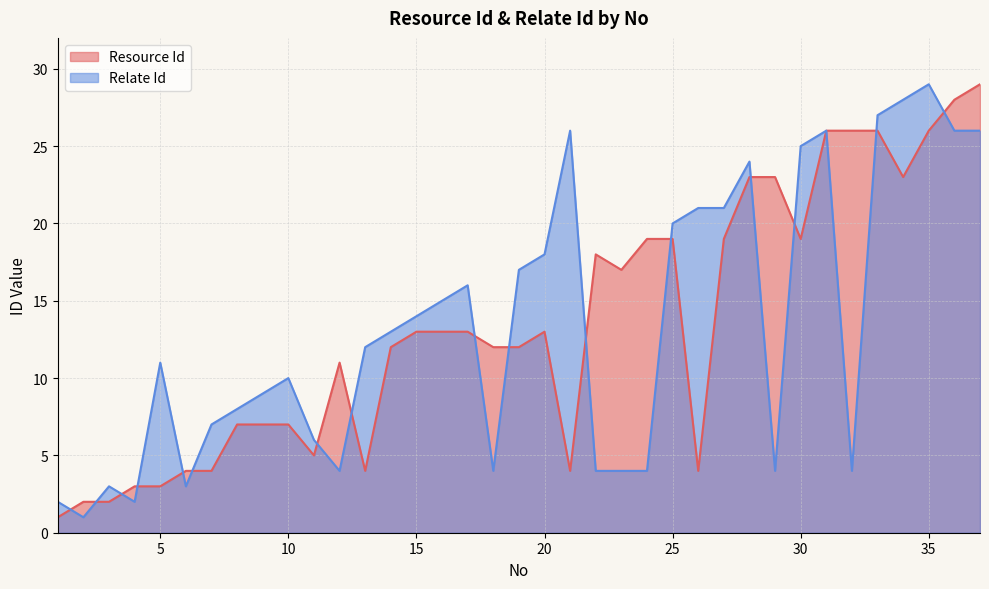

Reading left to right, list all the values displayed in this chart.

Resource Id: 1=1	2=2	3=2	4=3	5=3	6=4	7=4	8=7	9=7	10=7	11=5	12=11	13=4	14=12	15=13	16=13	17=13	18=12	19=12	20=13	21=4	22=18	23=17	24=19	25=19	26=4	27=19	28=23	29=23	30=19	31=26	32=26	33=26	34=23	35=26	36=28	37=29
Relate Id: 1=2	2=1	3=3	4=2	5=11	6=3	7=7	8=8	9=9	10=10	11=6	12=4	13=12	14=13	15=14	16=15	17=16	18=4	19=17	20=18	21=26	22=4	23=4	24=4	25=20	26=21	27=21	28=24	29=4	30=25	31=26	32=4	33=27	34=28	35=29	36=26	37=26